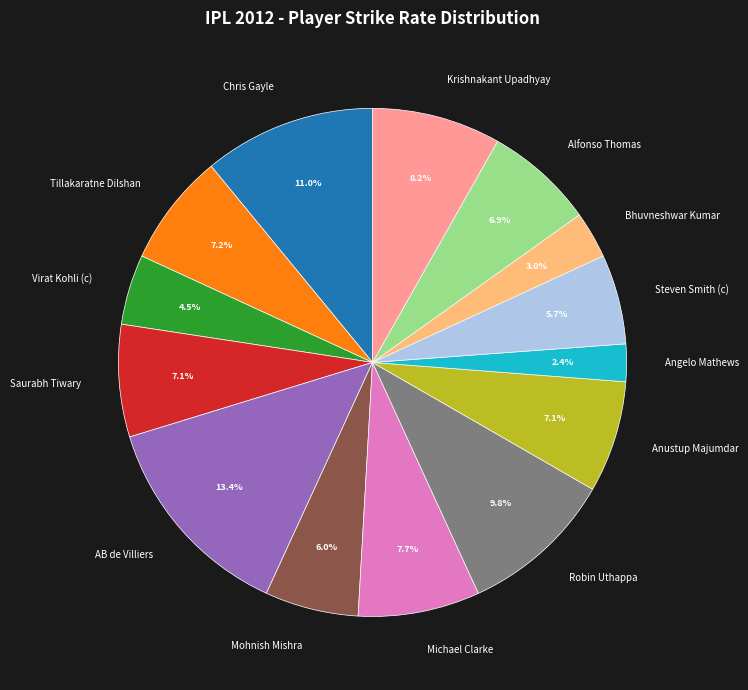

How many segments does this pie chart have?

14